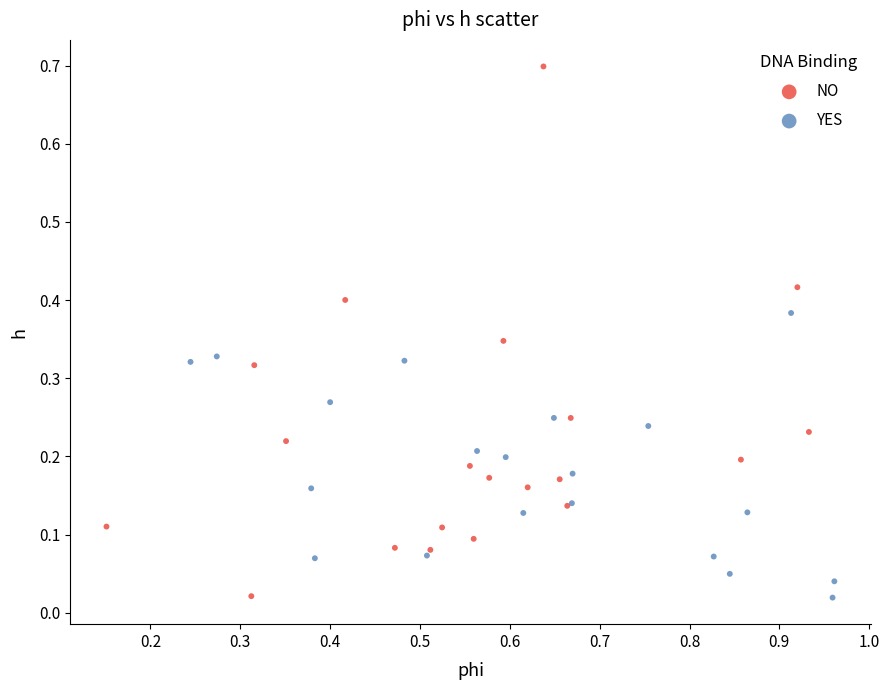

Which series reaches the maximum Y coordinate?

NO